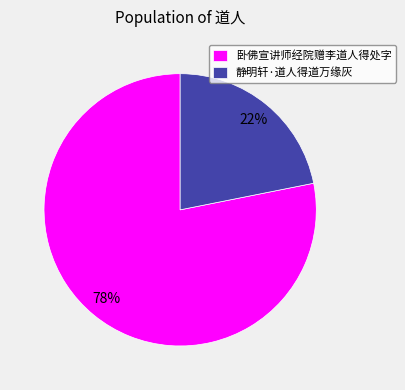

Which category has the biggest portion of the pie?

卧佛宣讲师经院赠李道人得处字